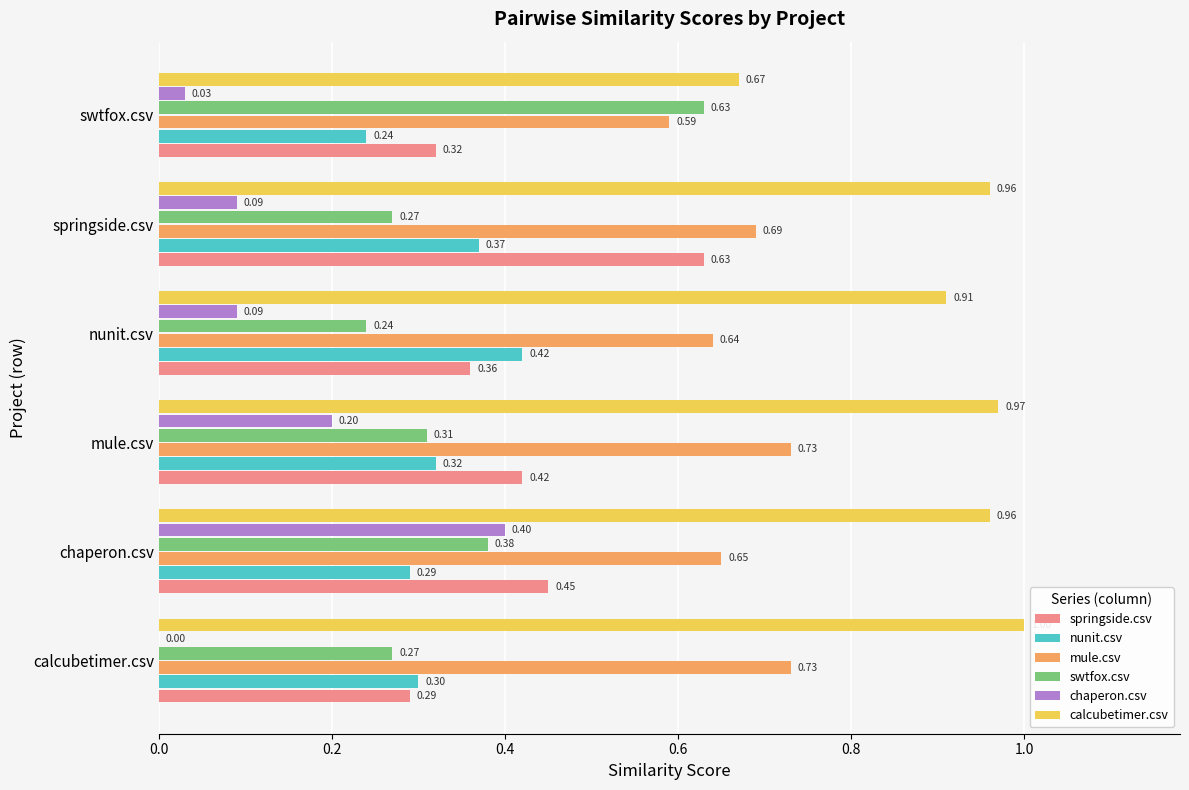

Which category has the highest value in the springside.csv series?

springside.csv